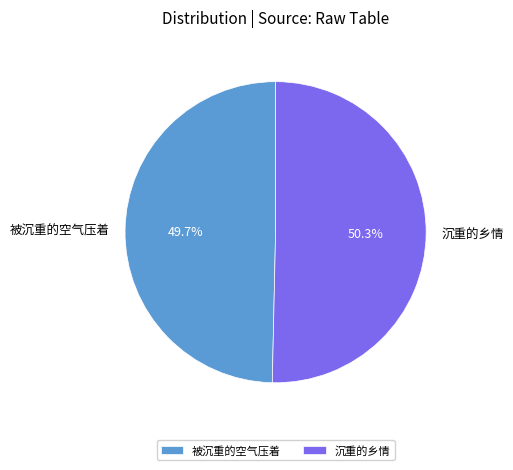

Approximately how many times larger is the value at 沉重的乡情 compared to 被沉重的空气压着?

1.0